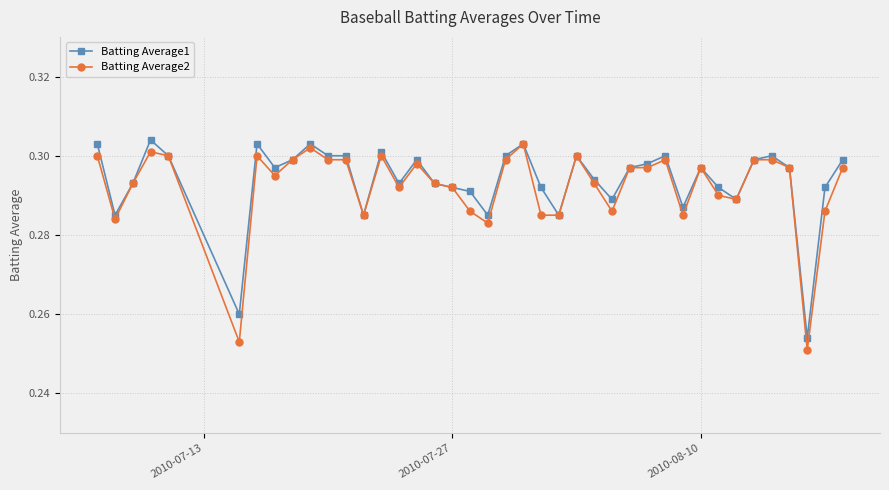

Which series has the largest total across all categories?

Batting Average1